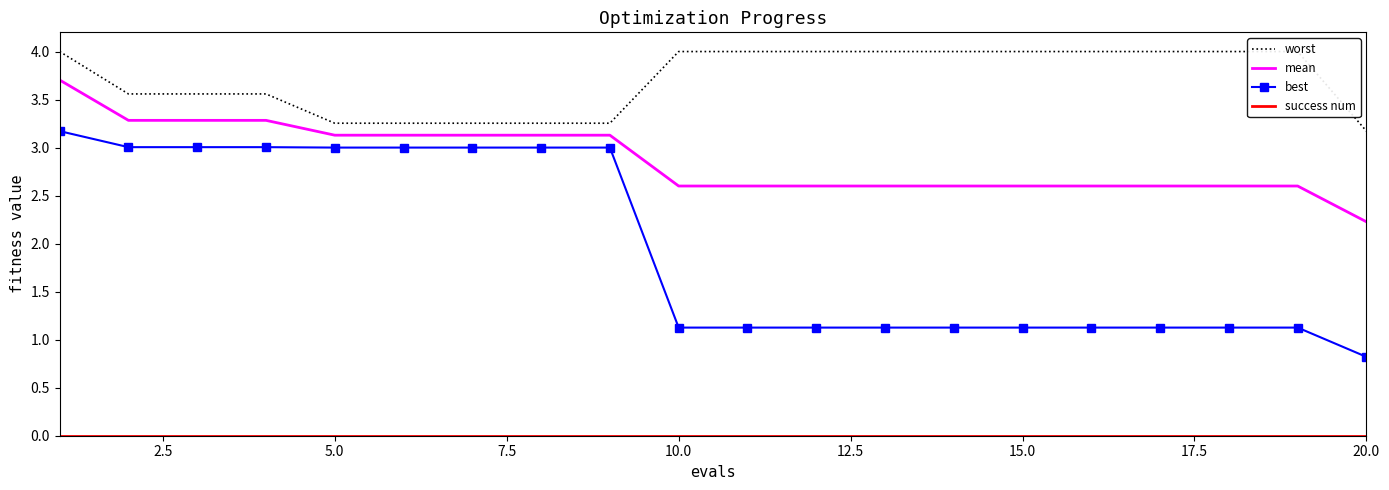

Reading left to right, extract all data points from this chart.

worst: 4.0	3.6	3.6	3.6	3.3	3.3	3.3	3.3	3.3	4.0	4.0	4.0	4.0	4.0	4.0	4.0	4.0	4.0	4.0	3.2
mean: 3.7	3.3	3.3	3.3	3.1	3.1	3.1	3.1	3.1	2.6	2.6	2.6	2.6	2.6	2.6	2.6	2.6	2.6	2.6	2.2
best: 3.2	3.0	3.0	3.0	3.0	3.0	3.0	3.0	3.0	1.1	1.1	1.1	1.1	1.1	1.1	1.1	1.1	1.1	1.1	0.8
success num: 0.0	0.0	0.0	0.0	0.0	0.0	0.0	0.0	0.0	0.0	0.0	0.0	0.0	0.0	0.0	0.0	0.0	0.0	0.0	0.0